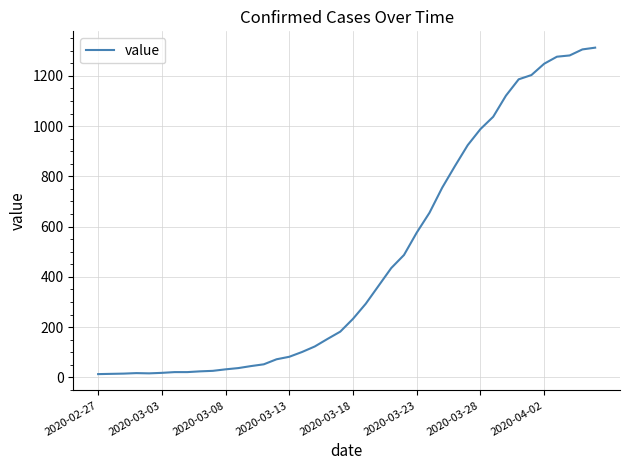

How many categories are shown in the chart?

40